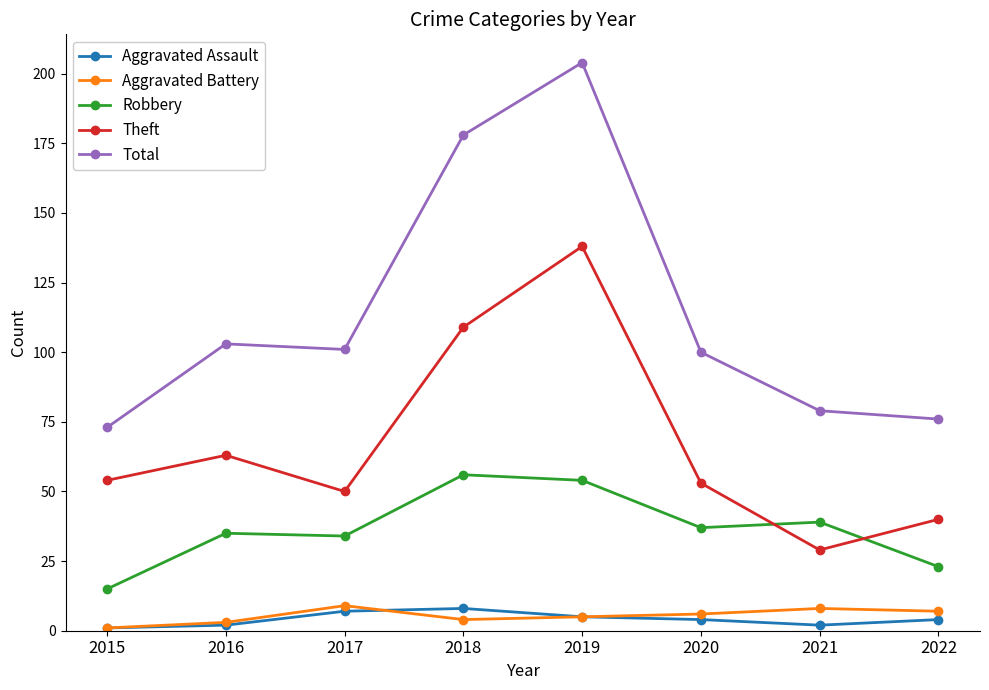

At which category is the sum across all series the highest?

2019